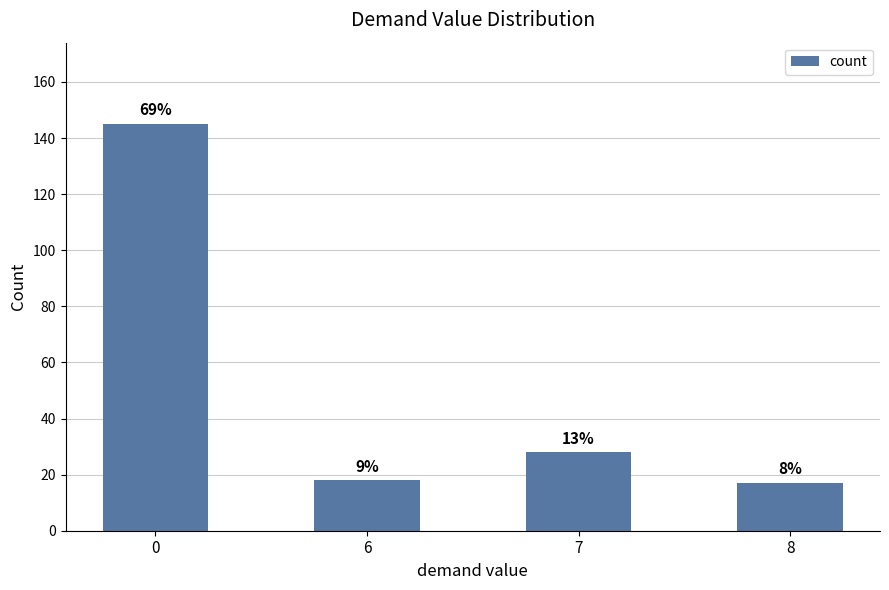

Approximately how many times larger is the value at 7 compared to 0?

0.2